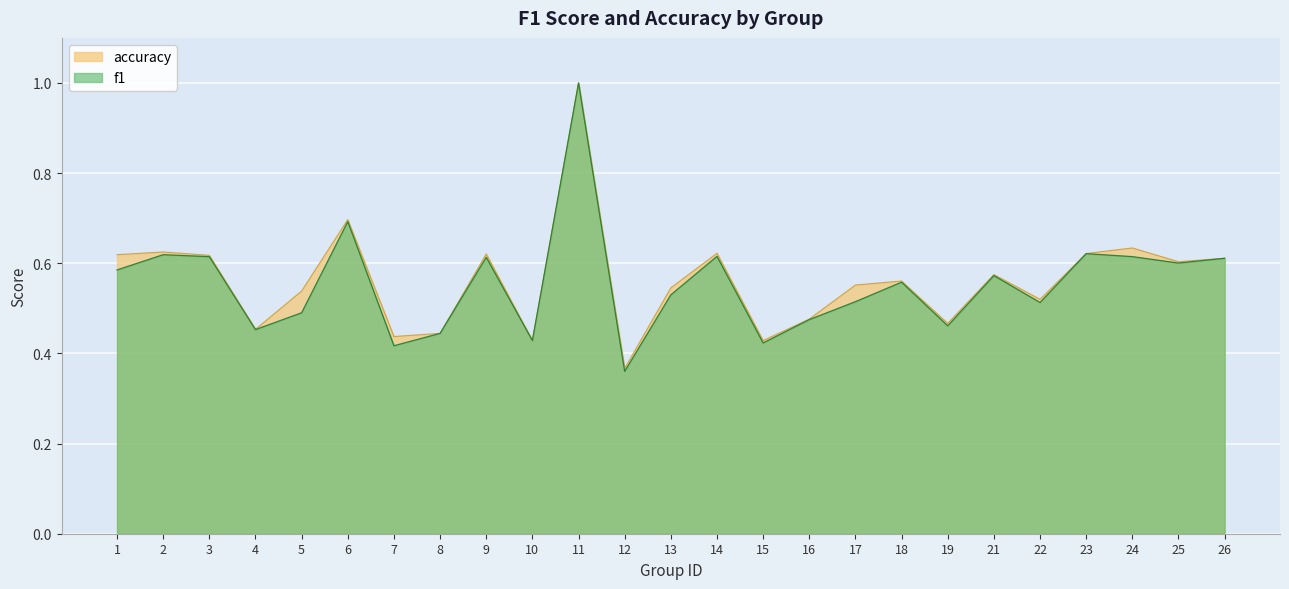

Between 7 and 14, which series saw the biggest shift?

f1